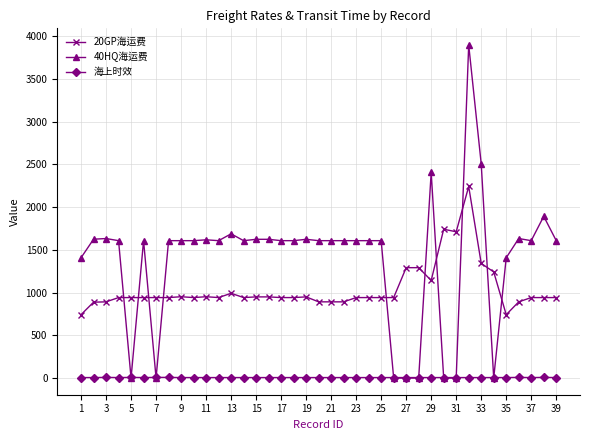

What is the difference between the maximum and minimum values in the 海上时效 series?

2